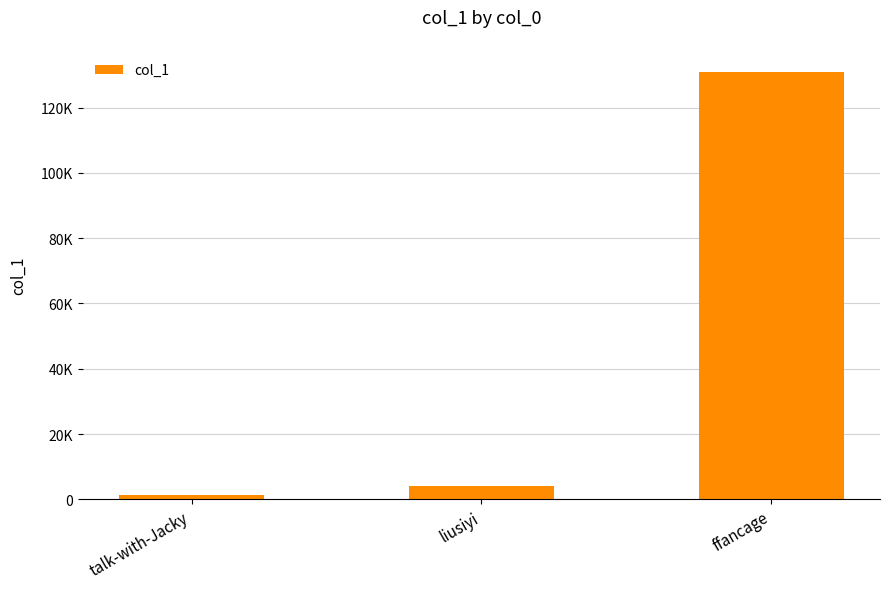

Which category has the highest value across all series?

ffancage